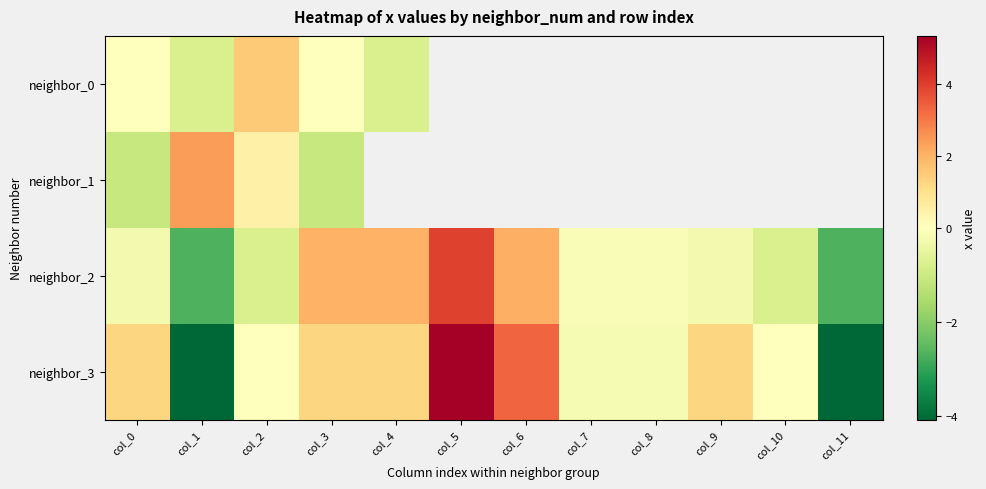

Which category has the lowest value across all series?

col_11